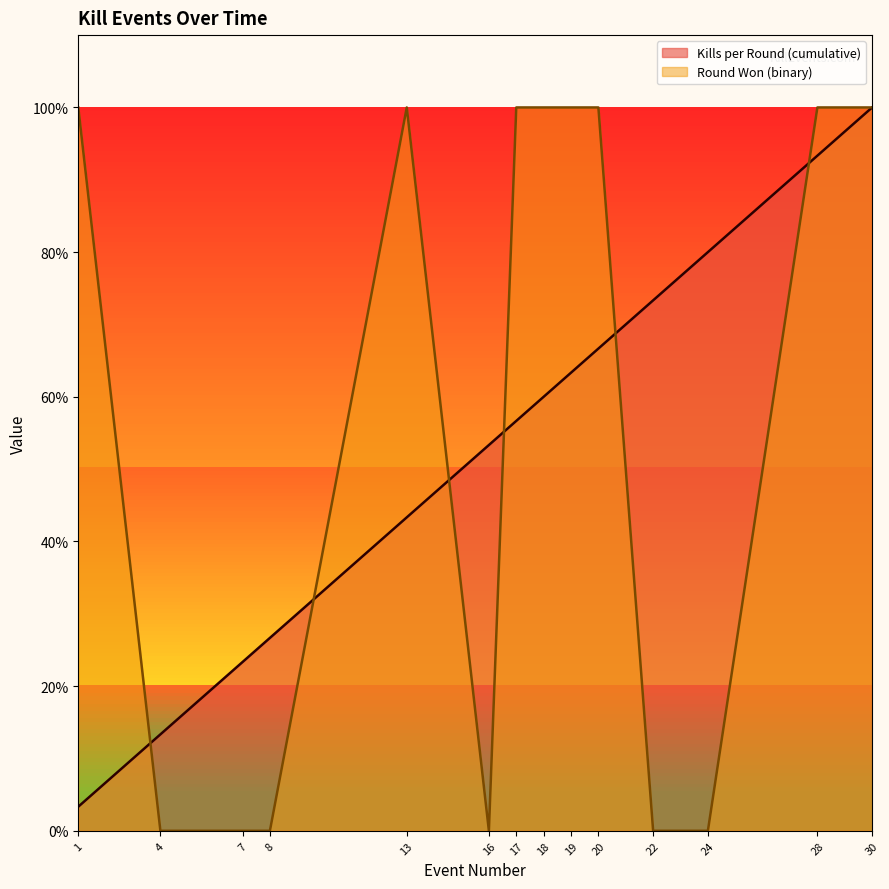

At which label is Kills per Round (cumulative) closest to 0?

1